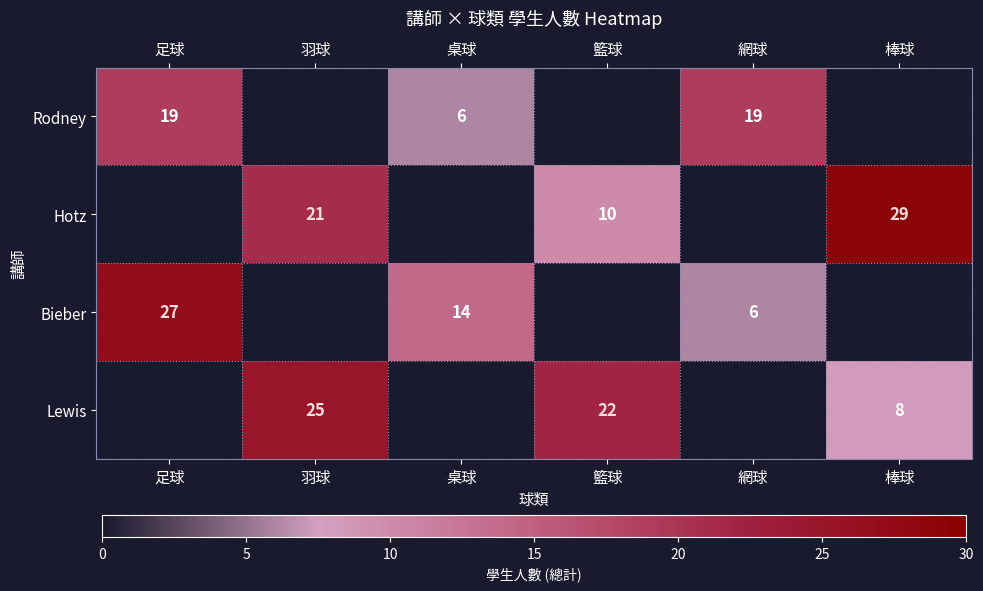

What is the difference between the Bieber values at 網球 and 桌球?

8